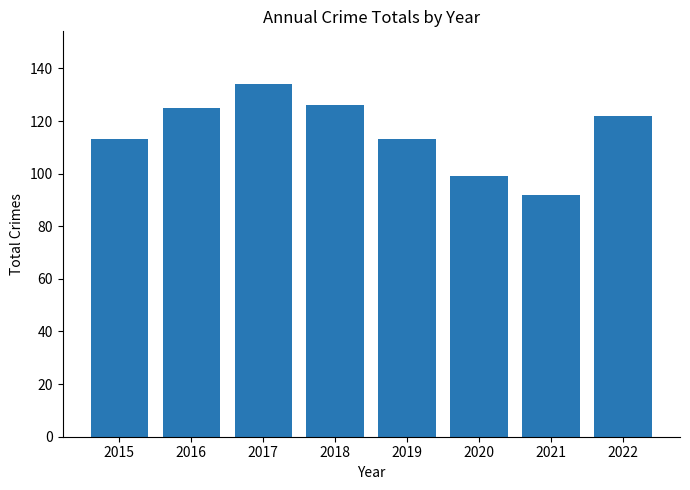

Are the bars horizontal?

No